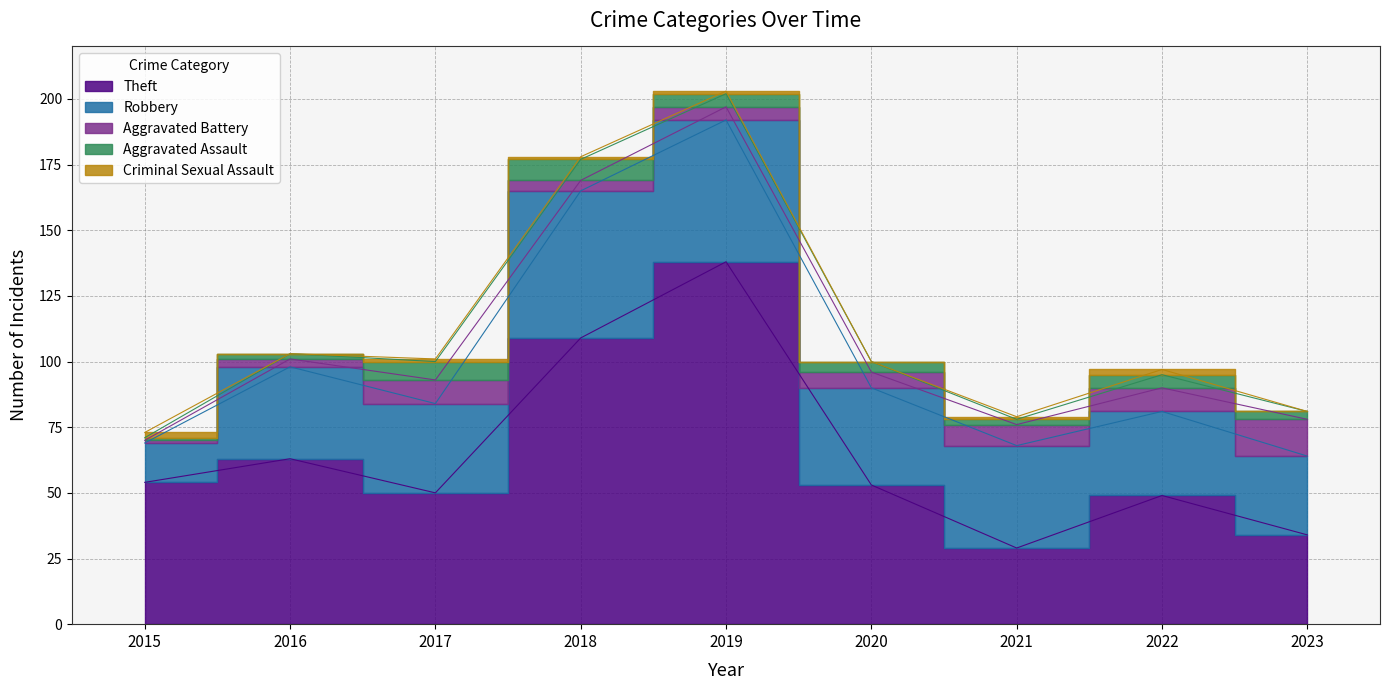

What is the value of the Robbery point at the 8th from the left?

32